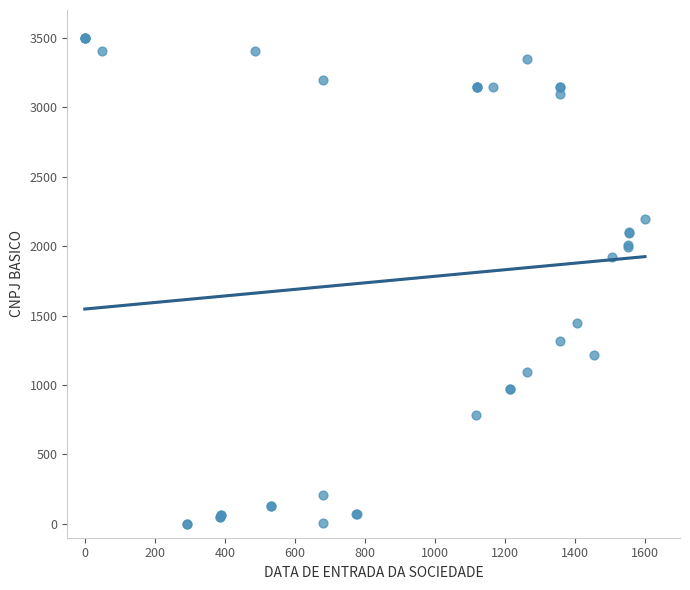

What Y value in the scatter plot is closest to 1750?

1921.1